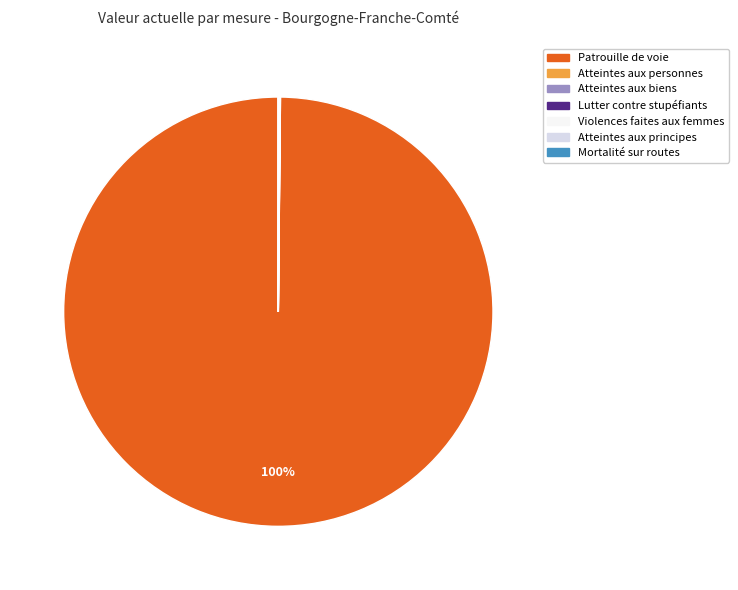

To the nearest percent, what is the average slice percentage?

14%